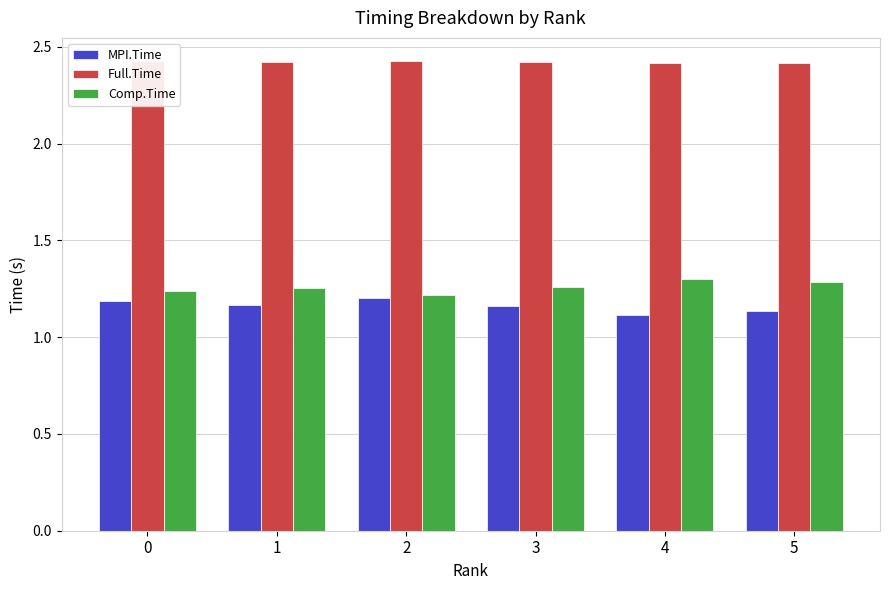

What is the total value across all series at 3?

4.8